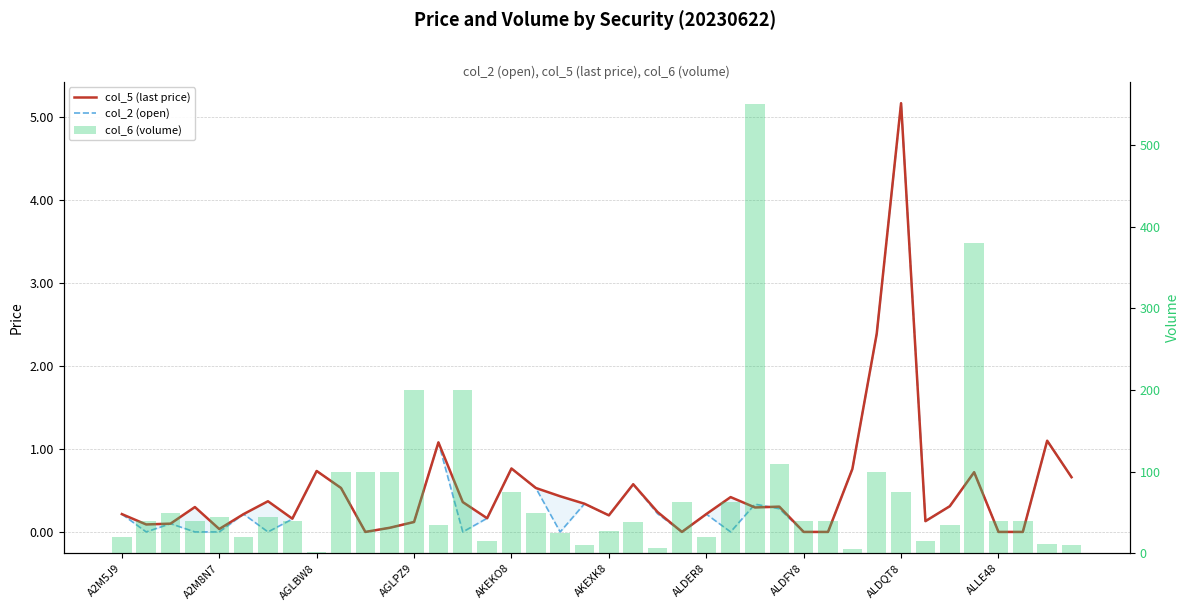

At how many categories does at least one series exceed 210?

2